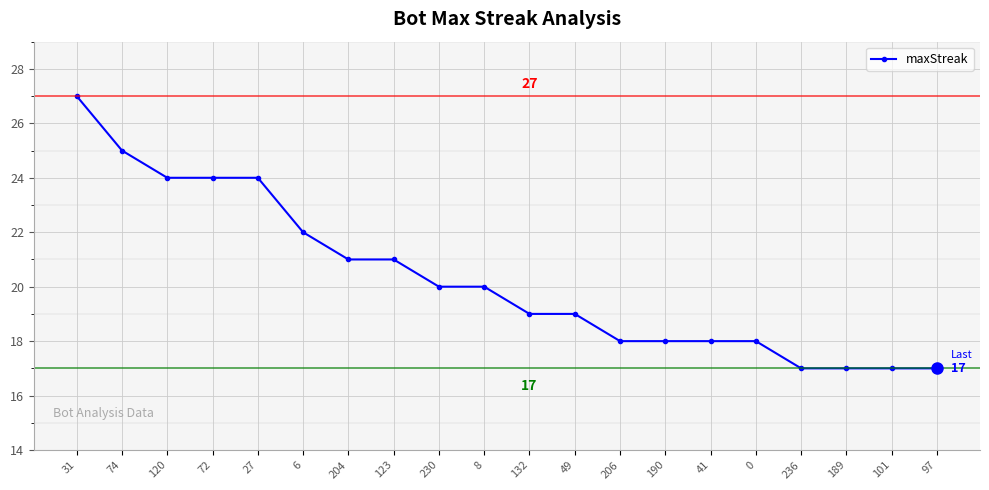

What is the greatest value displayed?

27